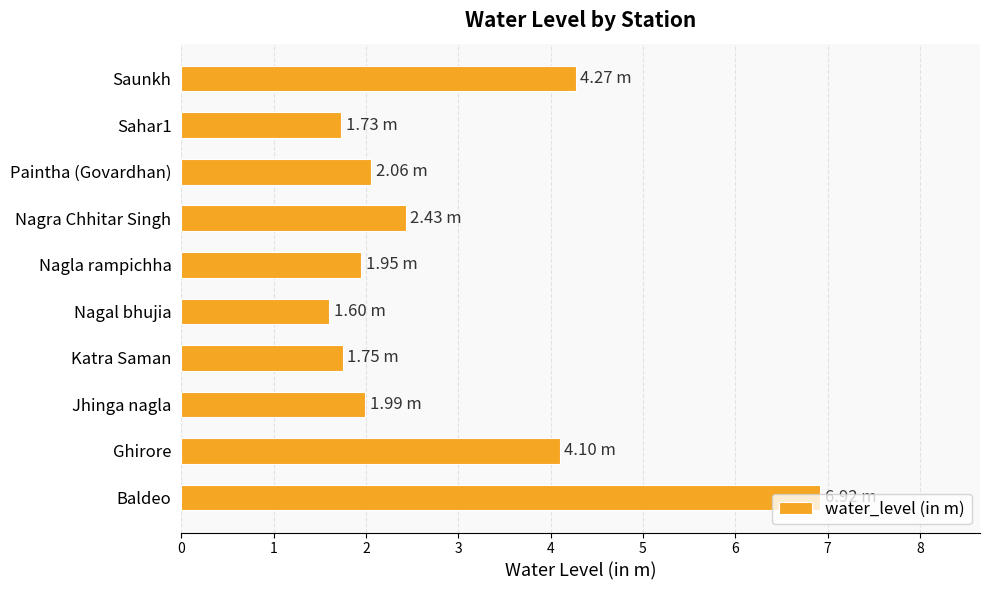

Which category has the lowest value across all series?

Nagal bhujia